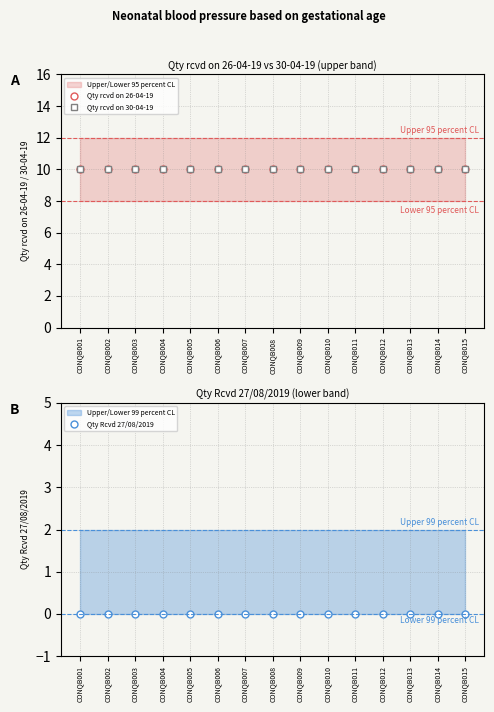

At which category does the chart reach its peak across all series?

CONQB001